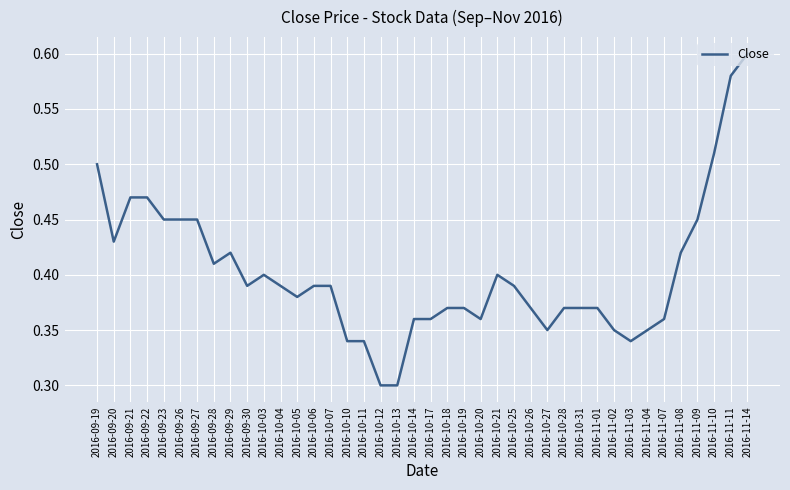

What position from the right is 2016-11-04?

7